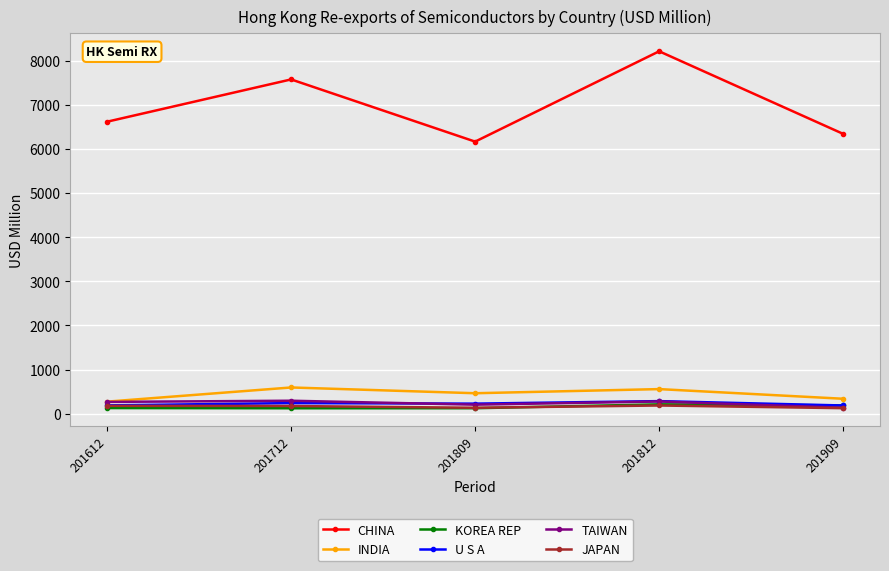

In CHINA, how many points are lower than both neighbors (excluding endpoints)?

1